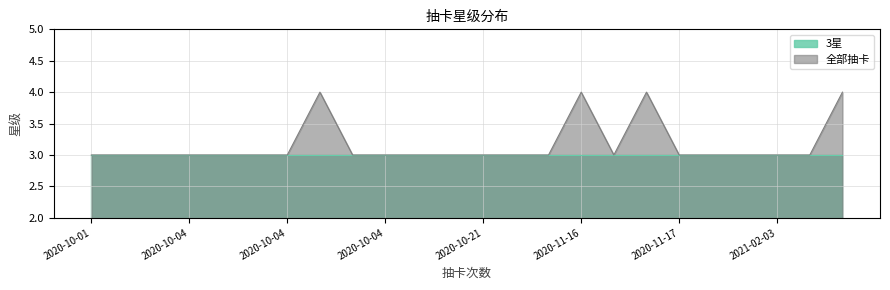

Count the number of values greater than 3.

4